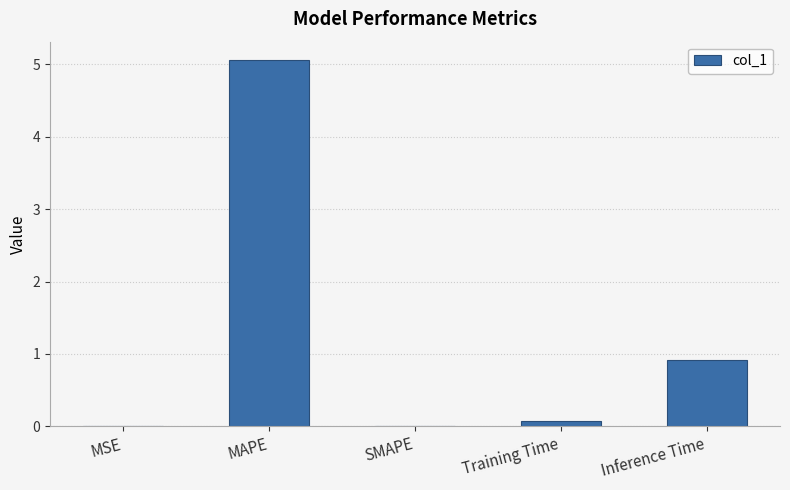

Is it true that the value at MSE is 0.0?

True